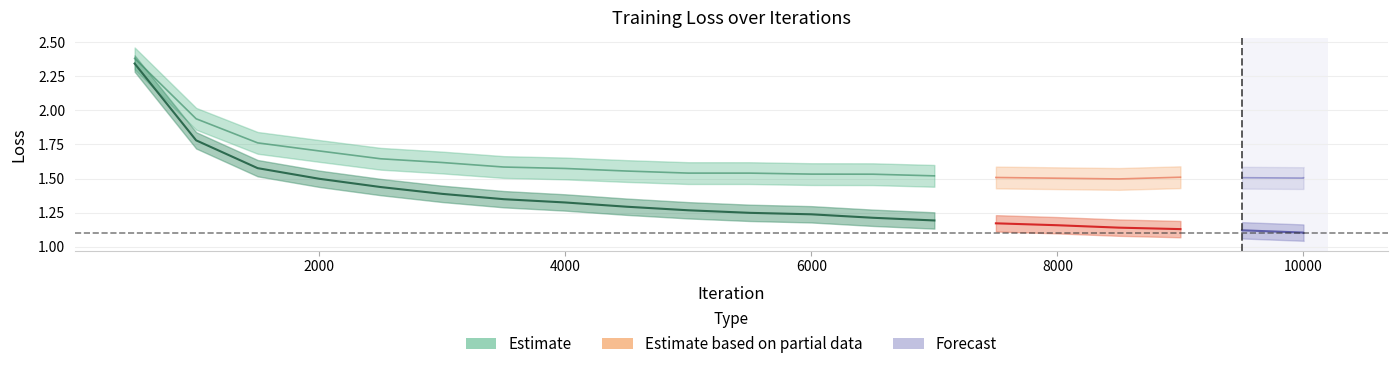

List the labels in order of loss value, smallest first.

8500, 8000, 9999, 10000, 9500, 7500, 9000, 7000, 6500, 6000, 5500, 5000, 4500, 4000, 3500, 3000, 2500, 2000, 1500, 1000, 500